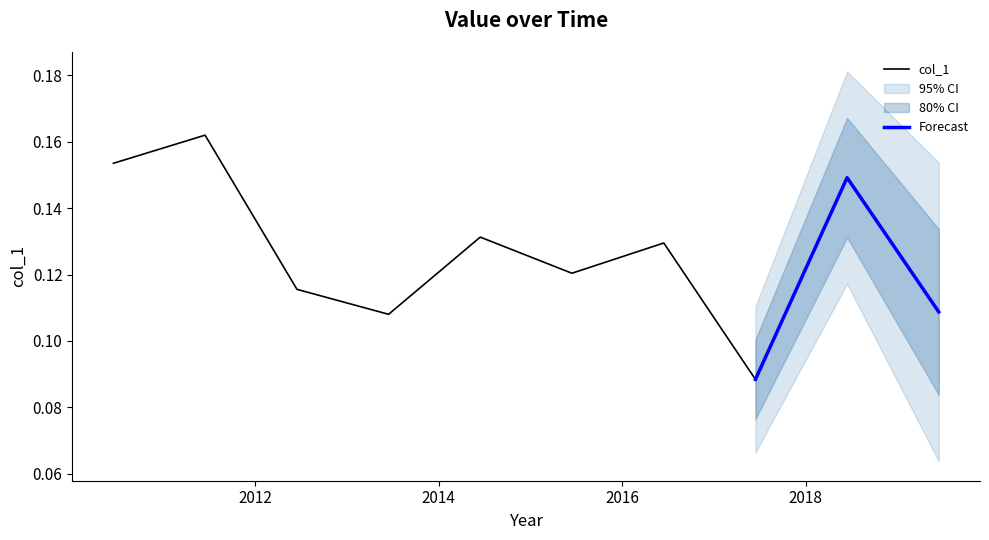

Count the values in the range 0 to 1.

10